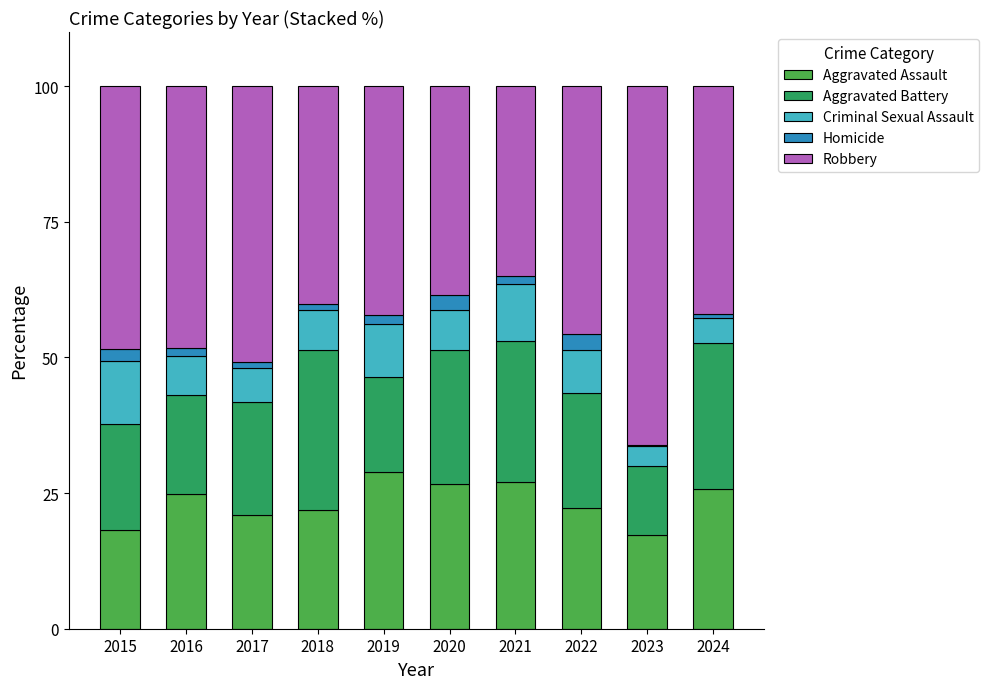

What is the maximum value for Aggravated Assault?

28.9